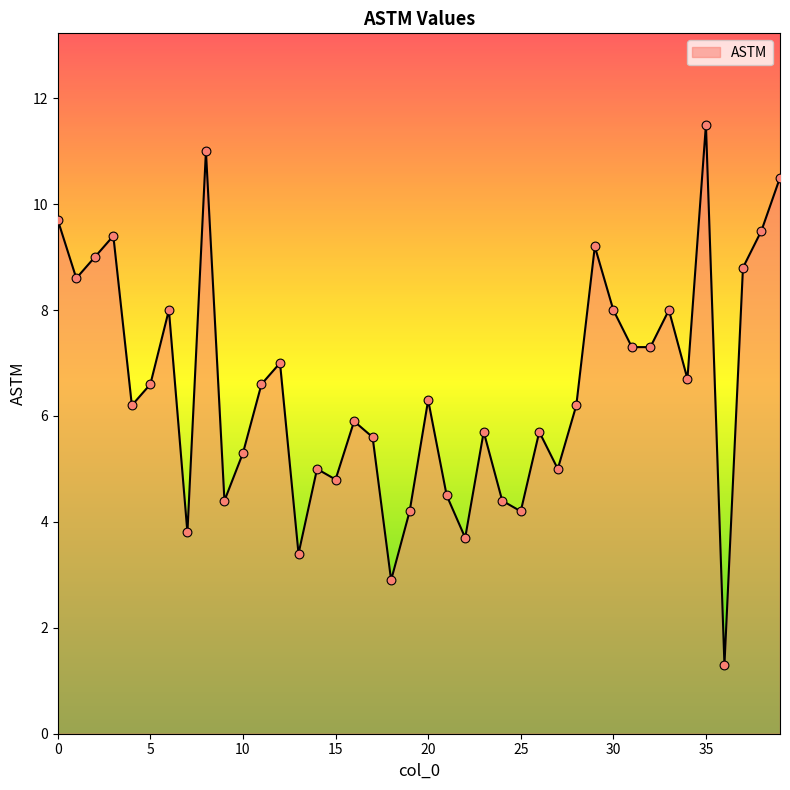

What is the smallest value displayed?

1.3